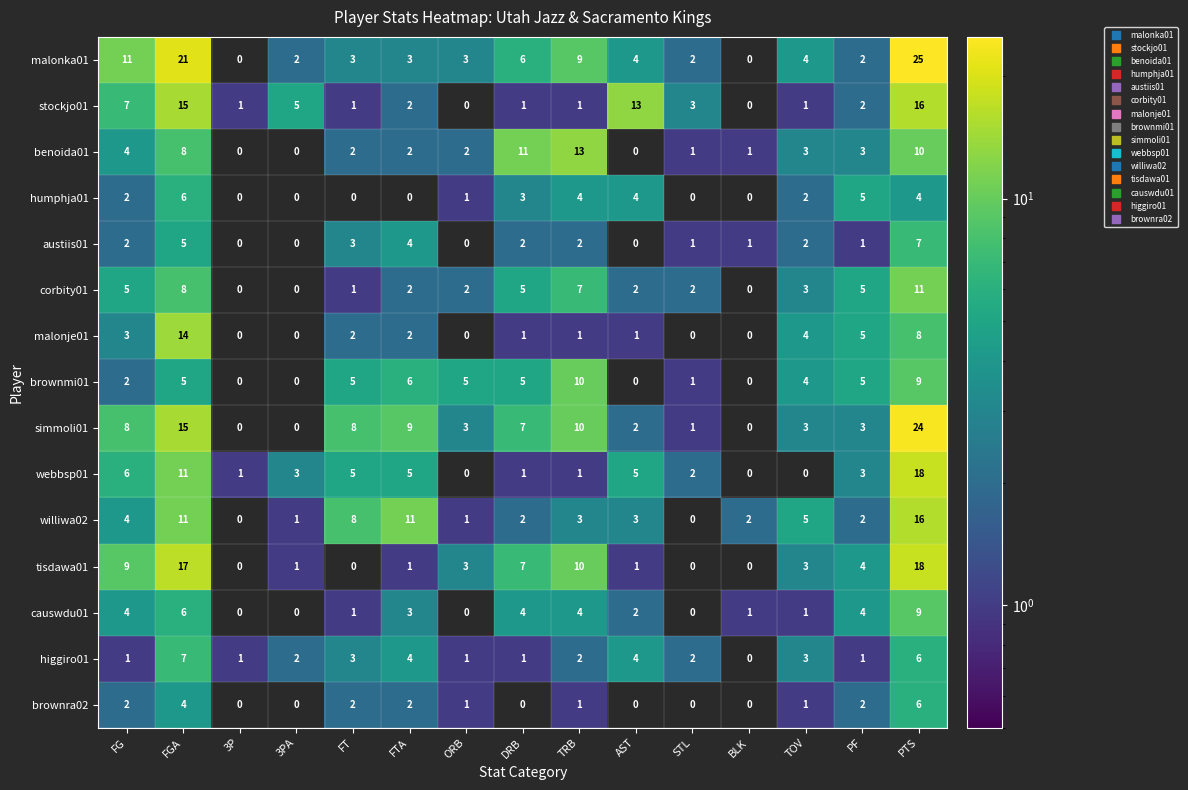

What is the maximum value shown in the chart?

25